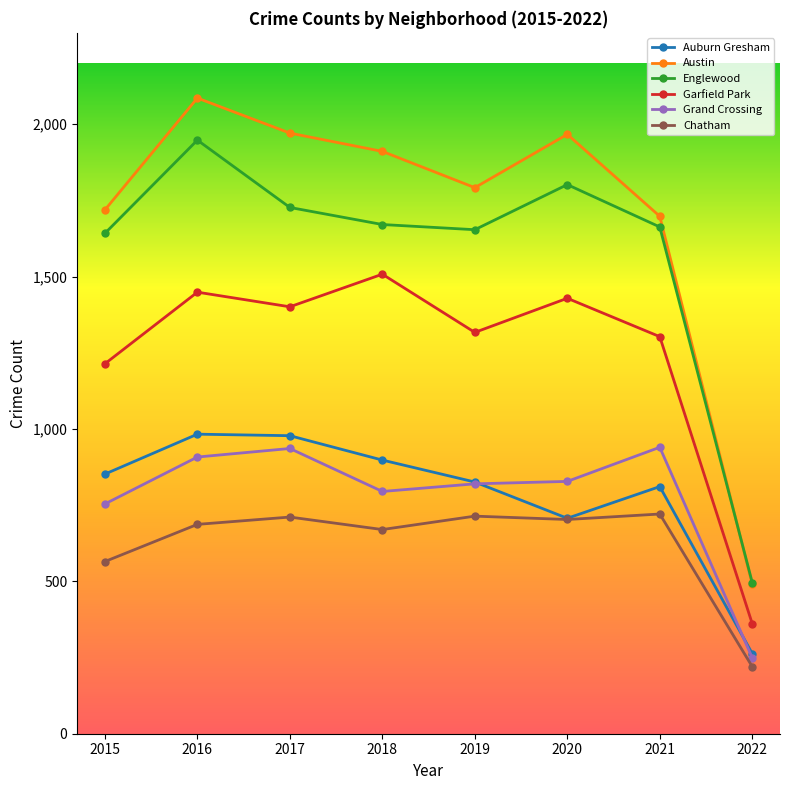

The Austin series shows 980 at 2015. True or false?

False